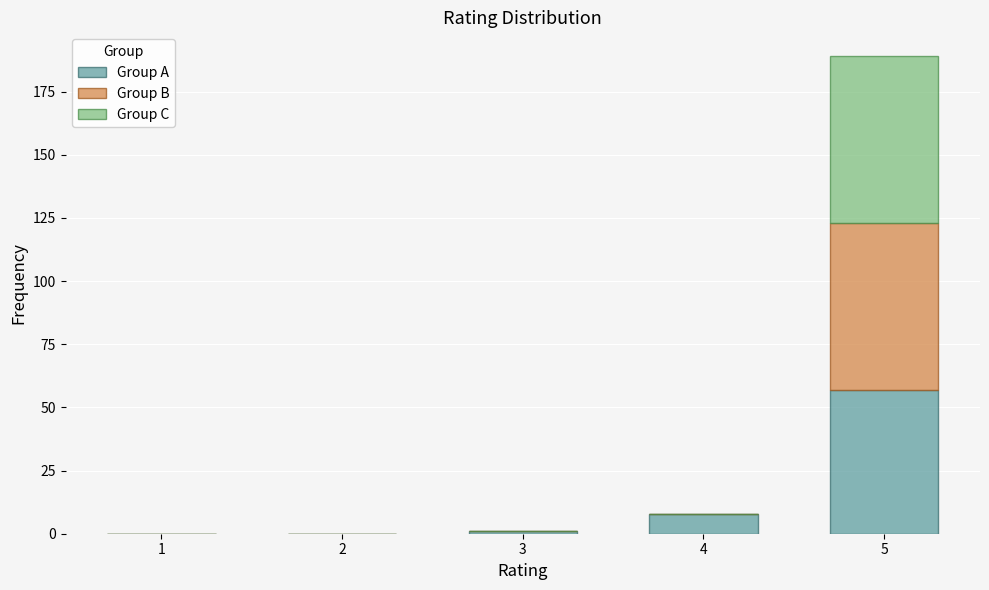

Reading left to right, list the values for the Group A series.

1=0	2=0	3=1	4=8	5=57